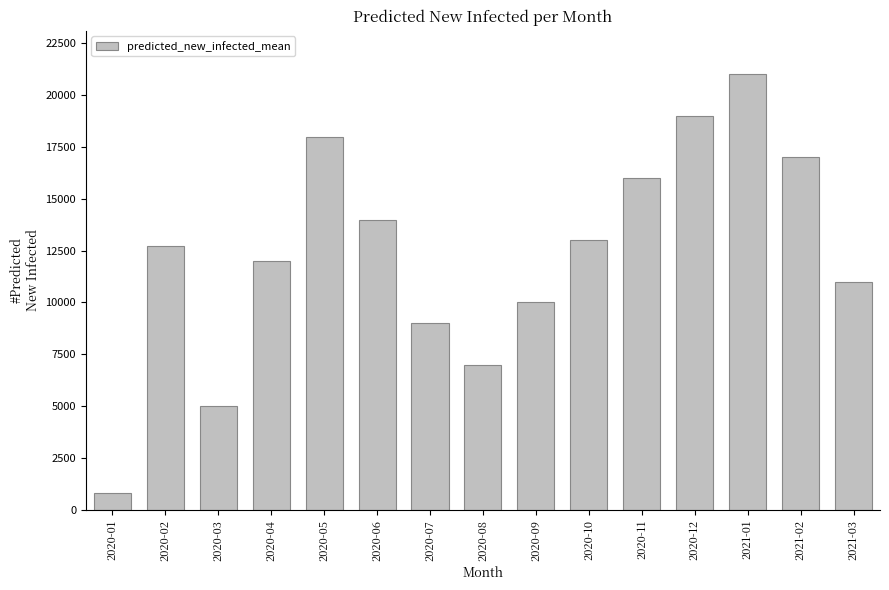

At which label is the value closest to 10904?

2021-03